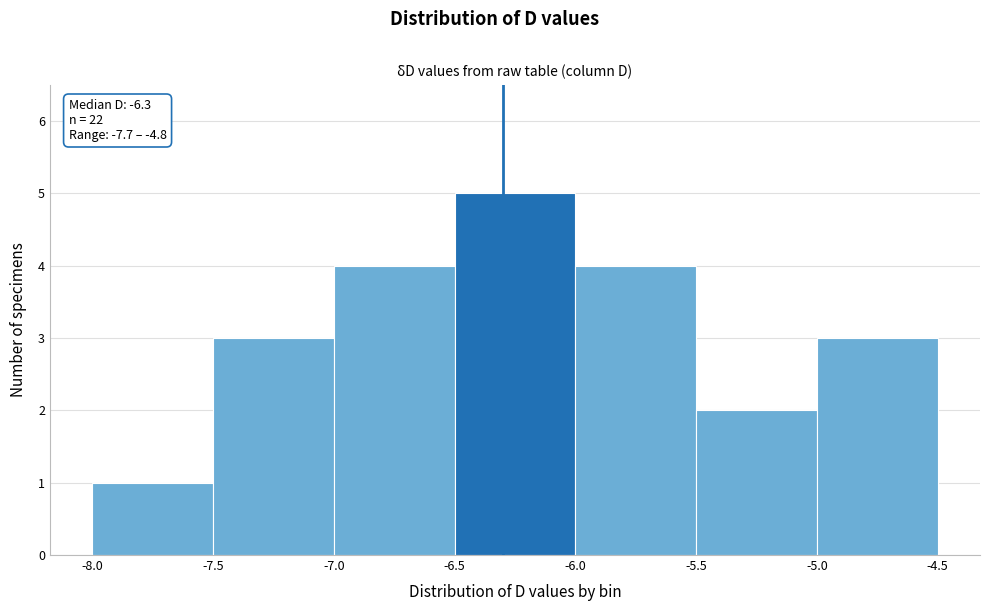

Over which range of the x-axis is the bar tallest?

-6.5 to -6.0